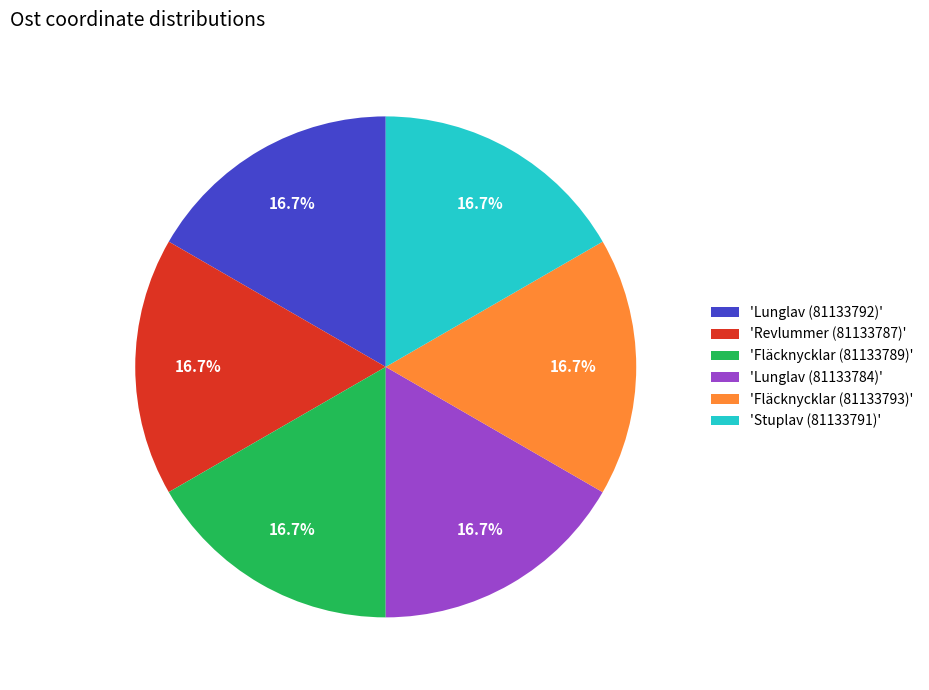

Is there any slice that represents more than half of the pie?

No